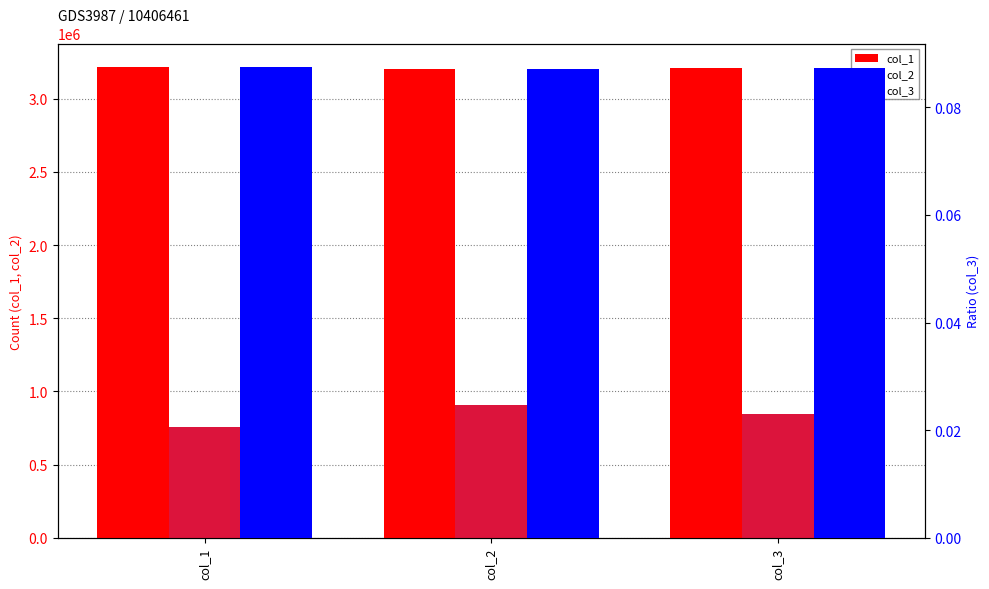

At how many categories does at least one series exceed 1563463?

3